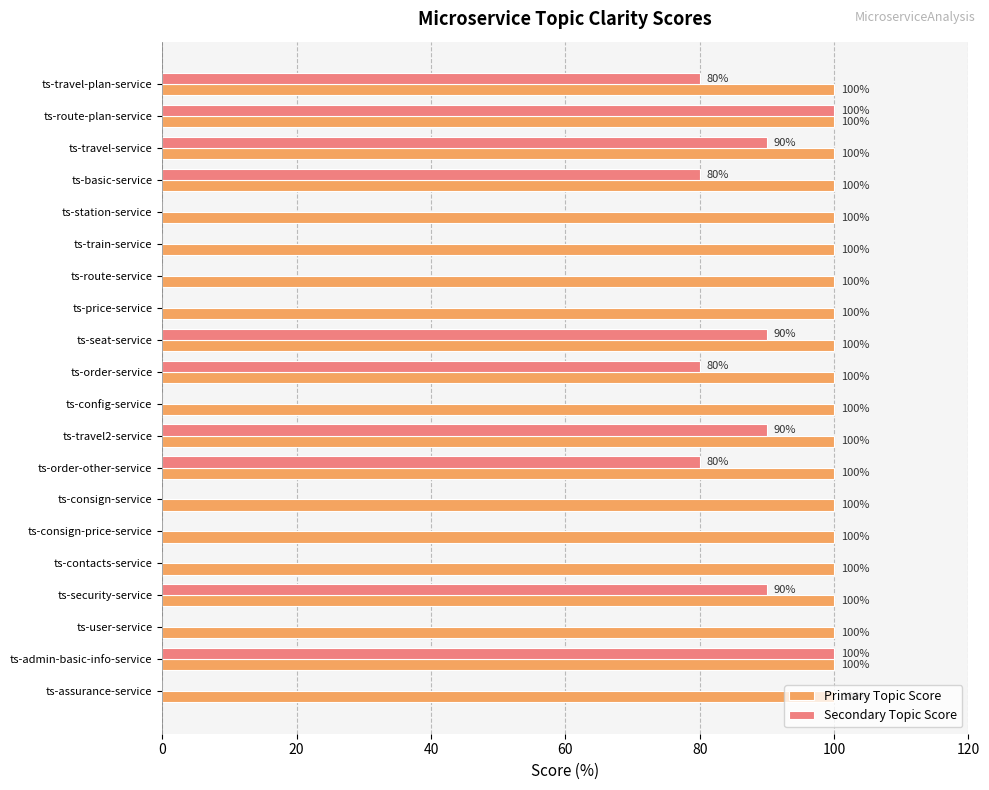

True or false: Secondary Topic Score has a value of 150 at ts-travel-service.

False